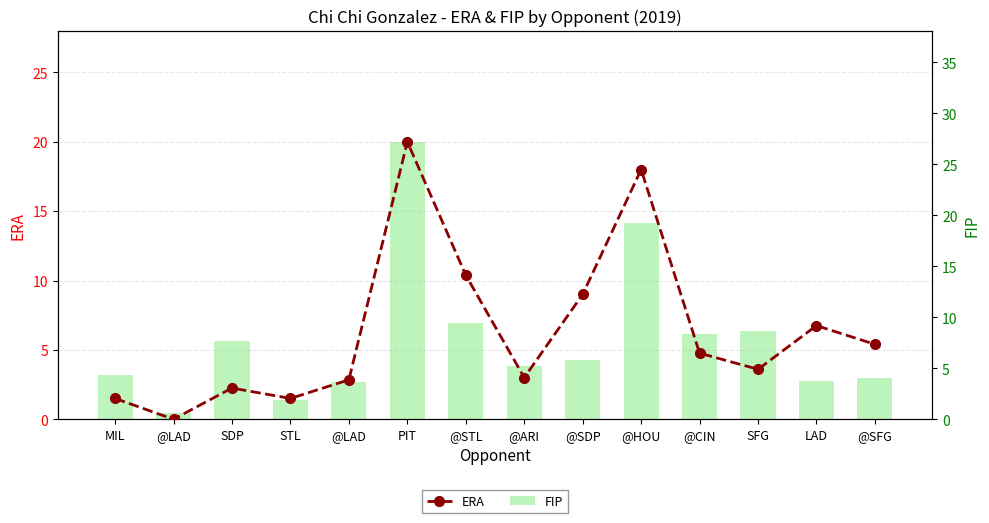

Reading left to right, what are all the values shown in this chart?

ERA: 1.5	0.0	2.2	1.5	2.8	20.0	10.4	3.0	9.0	18.0	4.8	3.6	6.8	5.4
FIP: 4.4	0.6	7.7	1.9	3.7	27.2	9.4	5.2	5.8	19.2	8.3	8.6	3.7	4.0